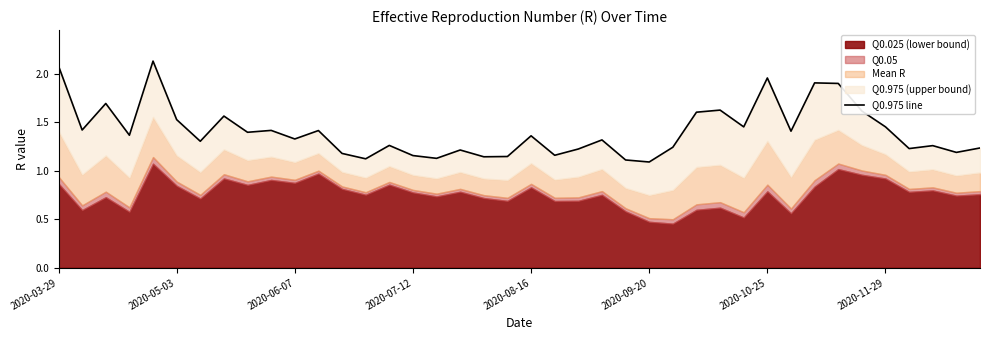

List the labels in order of value, smallest first.

25, 24, 13, 16, 18, 19, 15, 21, 12, 38, 17, 22, 36, 39, 26, 37, 14, 2020-10-25, 23, 10, 20, 2020-07-12, 8, 31, 11, 9, 2020-05-03, 29, 35, 2020-09-20, 2020-11-29, 27, 34, 28, 2020-06-07, 33, 32, 30, 2020-03-29, 2020-08-16